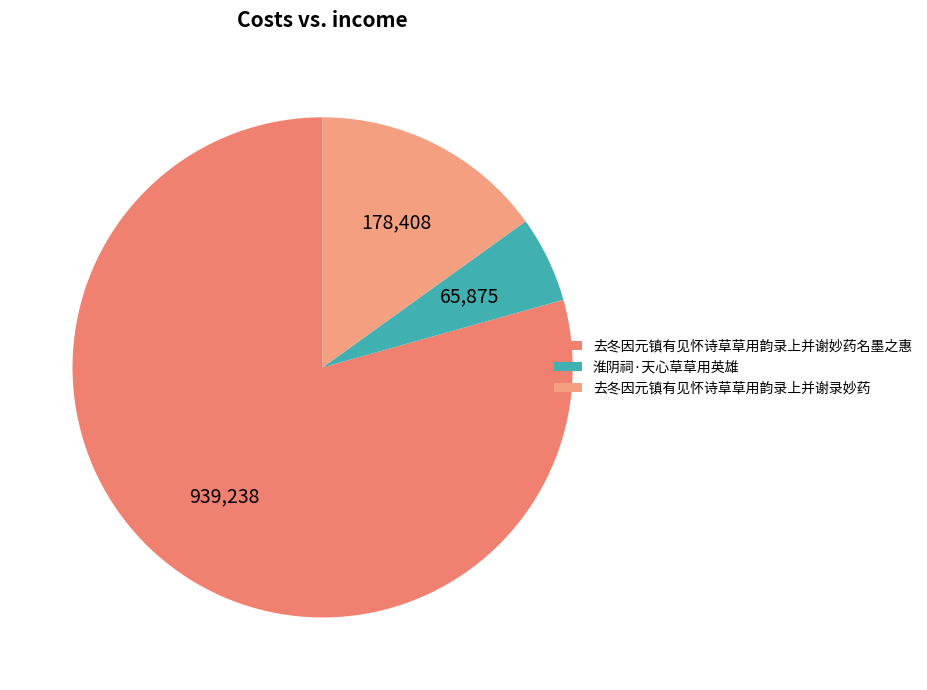

What percentage do 去冬因元镇有见怀诗草草用韵录上并谢妙药名墨之惠 and 淮阴祠·天心草草用英雄 together represent?

84.9%